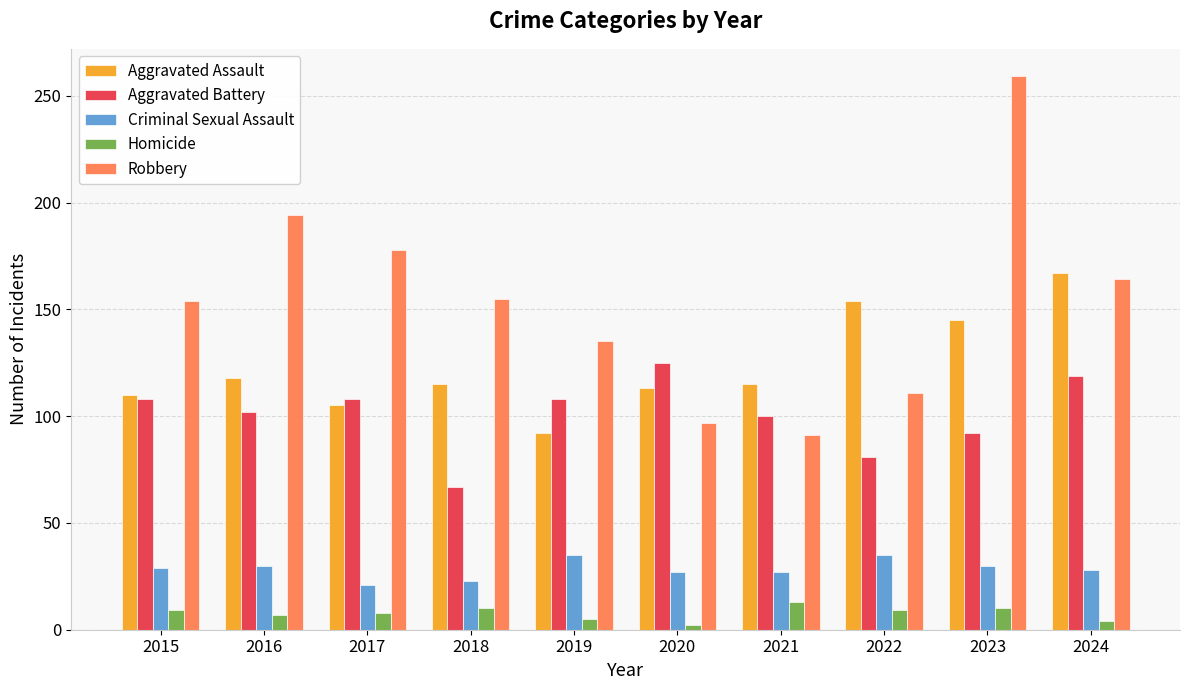

At 2022, list the series in order from largest to smallest.

Aggravated Assault, Robbery, Aggravated Battery, Criminal Sexual Assault, Homicide